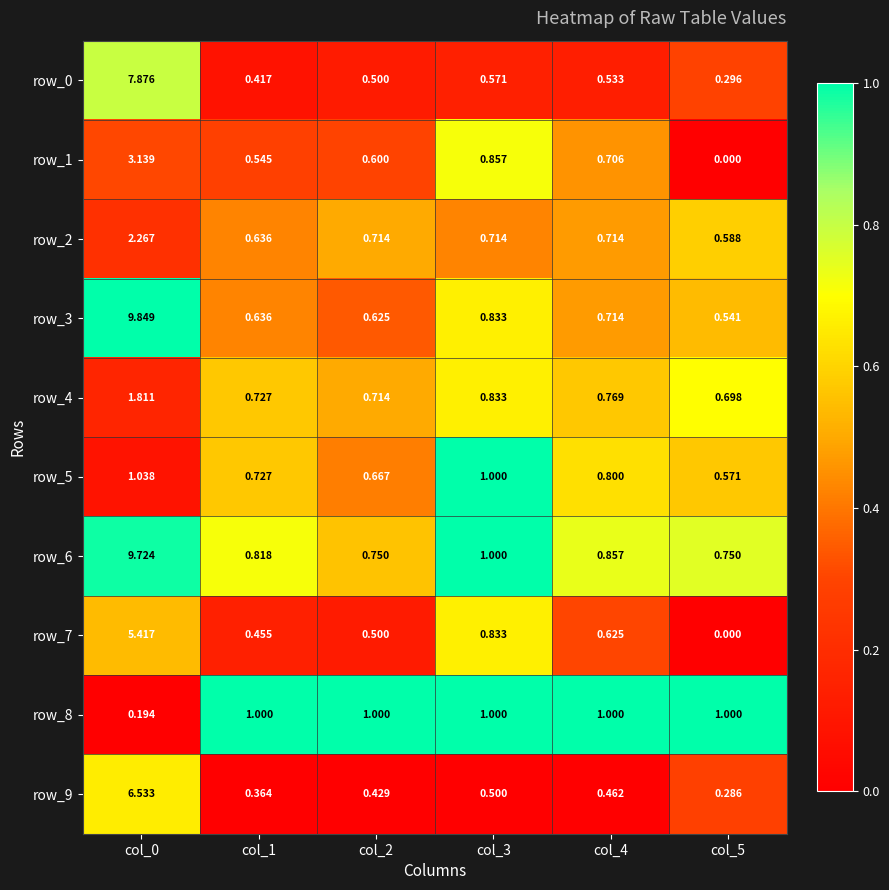

Which series has the largest total across all categories?

row_6